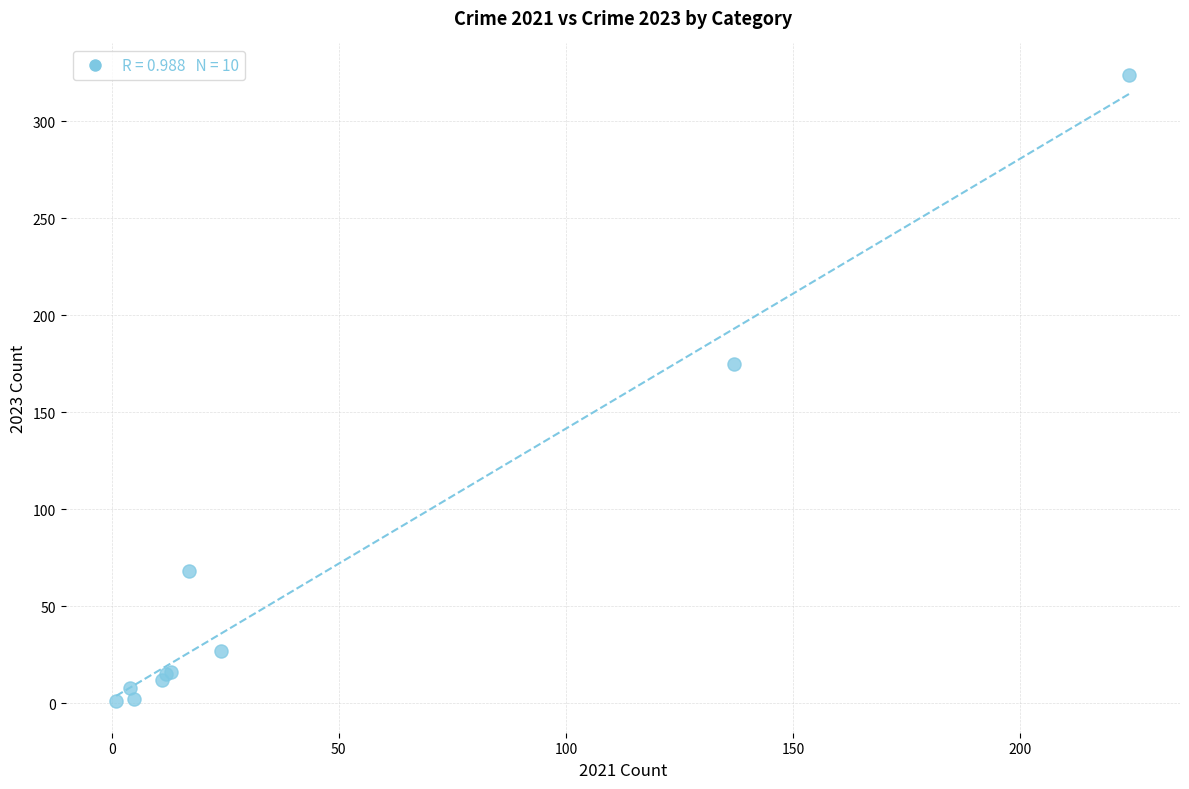

What Y value in the scatter plot is closest to 162?

175